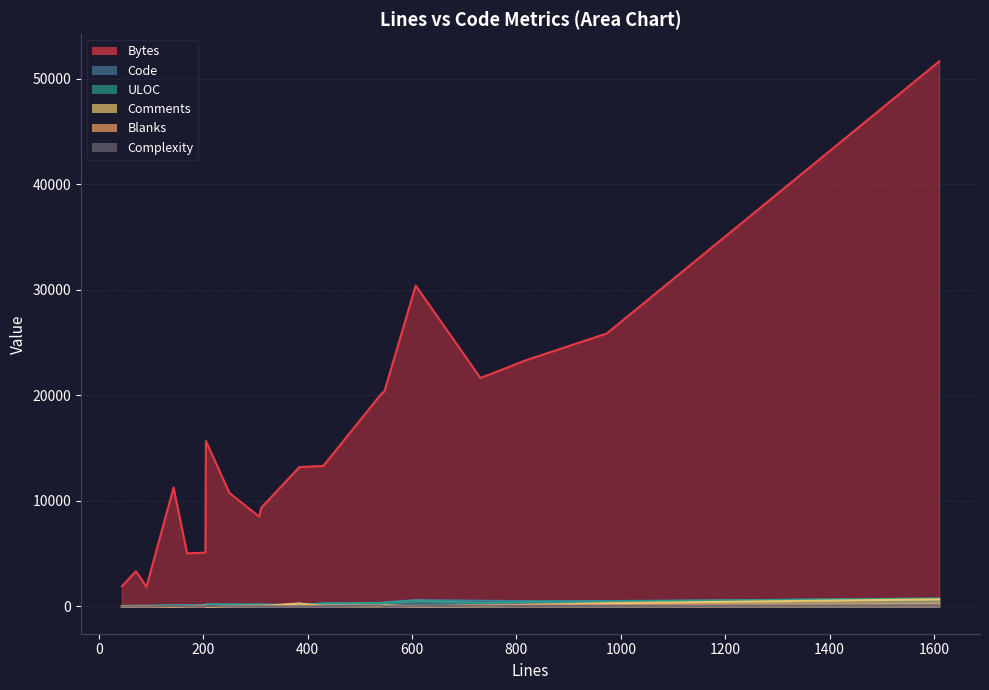

The value of Blanks at 4 is 1. True or false?

True